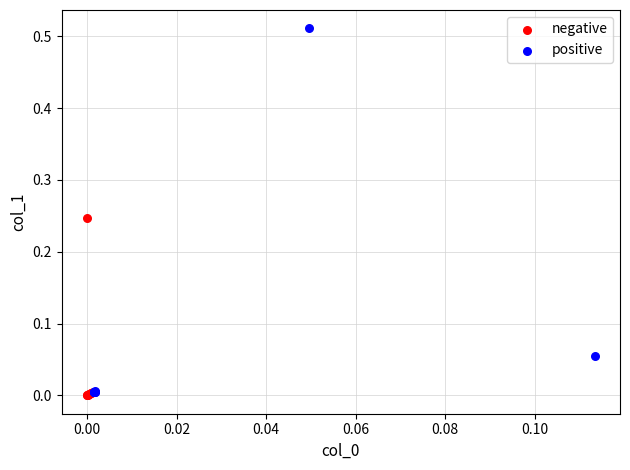

What are all the series names shown in the legend?

negative, positive